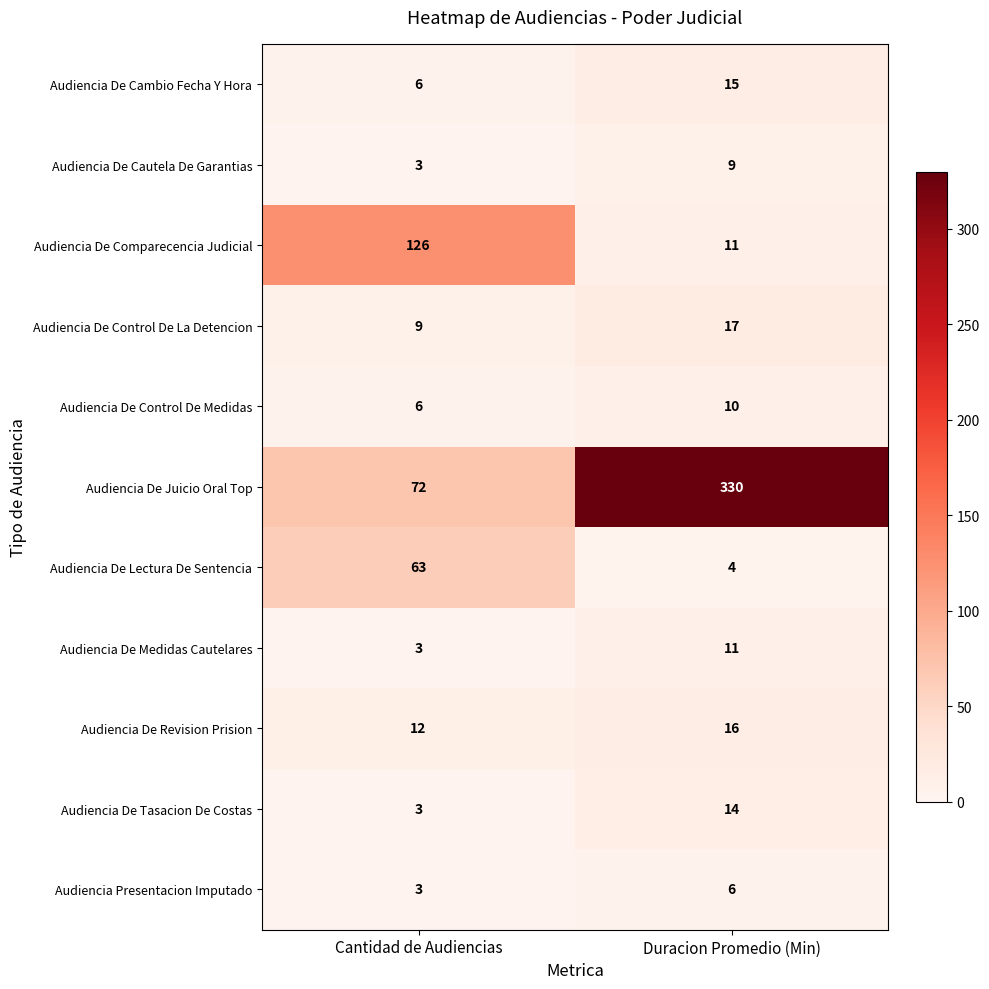

Reading left to right, transcribe all the data shown in this chart.

Audiencia De Cambio Fecha Y Hora: Cantidad de Audiencias=6	Duracion Promedio (Min)=15
Audiencia De Cautela De Garantias: Cantidad de Audiencias=3	Duracion Promedio (Min)=9
Audiencia De Comparecencia Judicial: Cantidad de Audiencias=126	Duracion Promedio (Min)=11
Audiencia De Control De La Detencion: Cantidad de Audiencias=9	Duracion Promedio (Min)=17
Audiencia De Control De Medidas: Cantidad de Audiencias=6	Duracion Promedio (Min)=10
Audiencia De Juicio Oral Top: Cantidad de Audiencias=72	Duracion Promedio (Min)=330
Audiencia De Lectura De Sentencia: Cantidad de Audiencias=63	Duracion Promedio (Min)=4
Audiencia De Medidas Cautelares: Cantidad de Audiencias=3	Duracion Promedio (Min)=11
Audiencia De Revision Prision: Cantidad de Audiencias=12	Duracion Promedio (Min)=16
Audiencia De Tasacion De Costas: Cantidad de Audiencias=3	Duracion Promedio (Min)=14
Audiencia Presentacion Imputado: Cantidad de Audiencias=3	Duracion Promedio (Min)=6